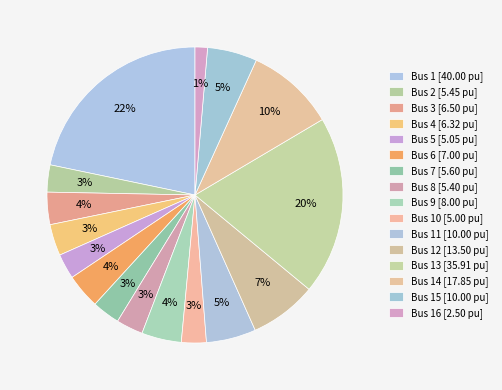

How many slices are in this pie chart?

16